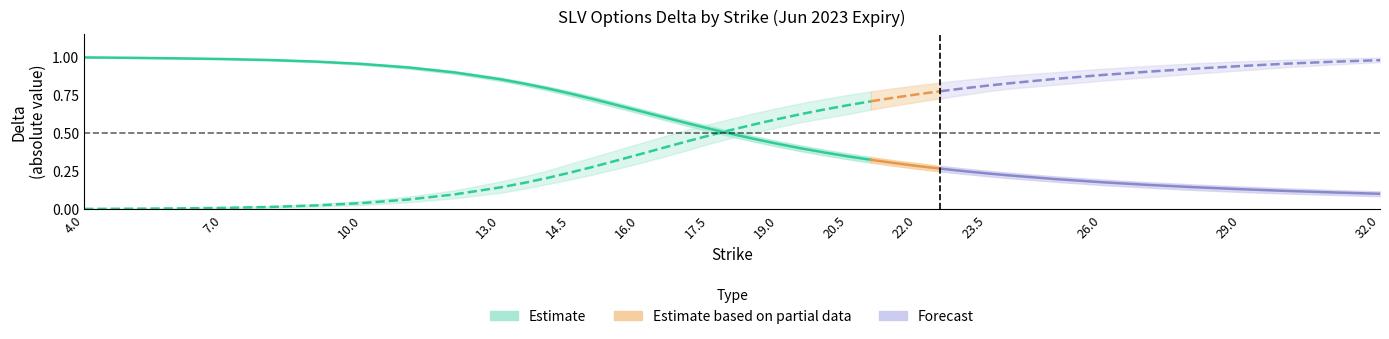

Does the chart have visible grid lines?

No